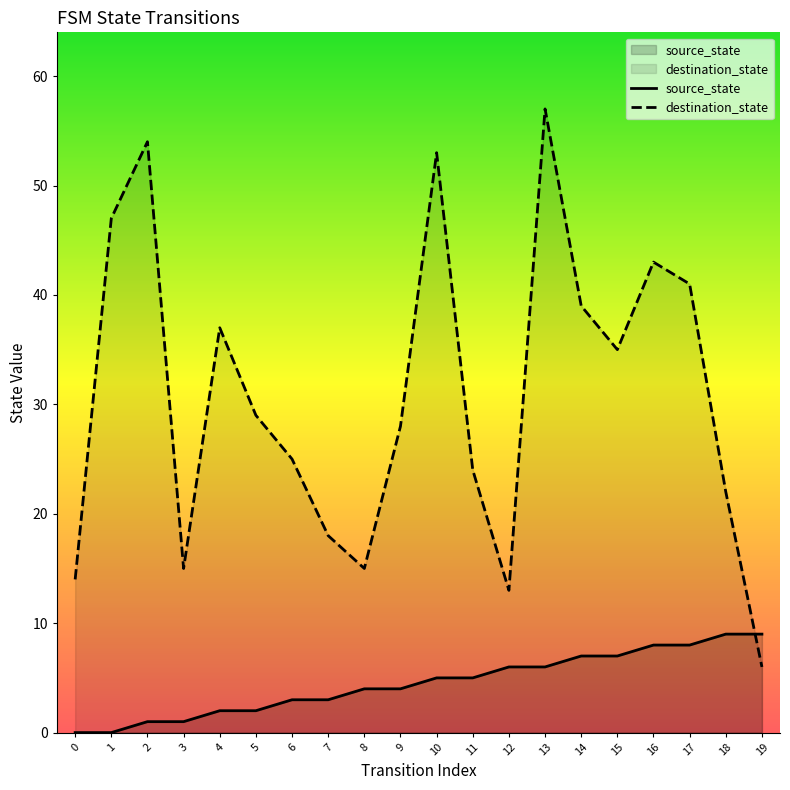

Which series has the widest spread of values?

destination_state